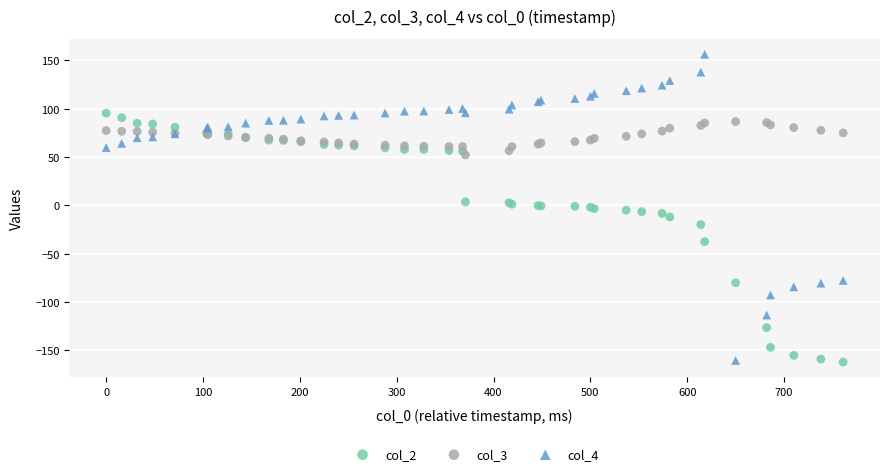

Which series reaches the maximum Y coordinate?

col_4